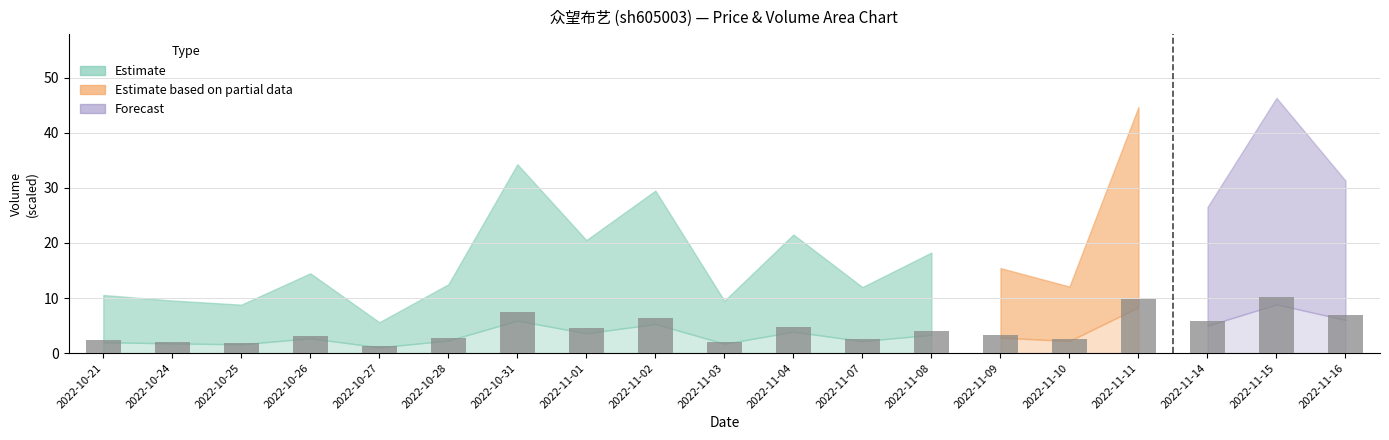

Approximately how many times larger is the value at 2022-10-31 compared to 2022-10-21?

3.3